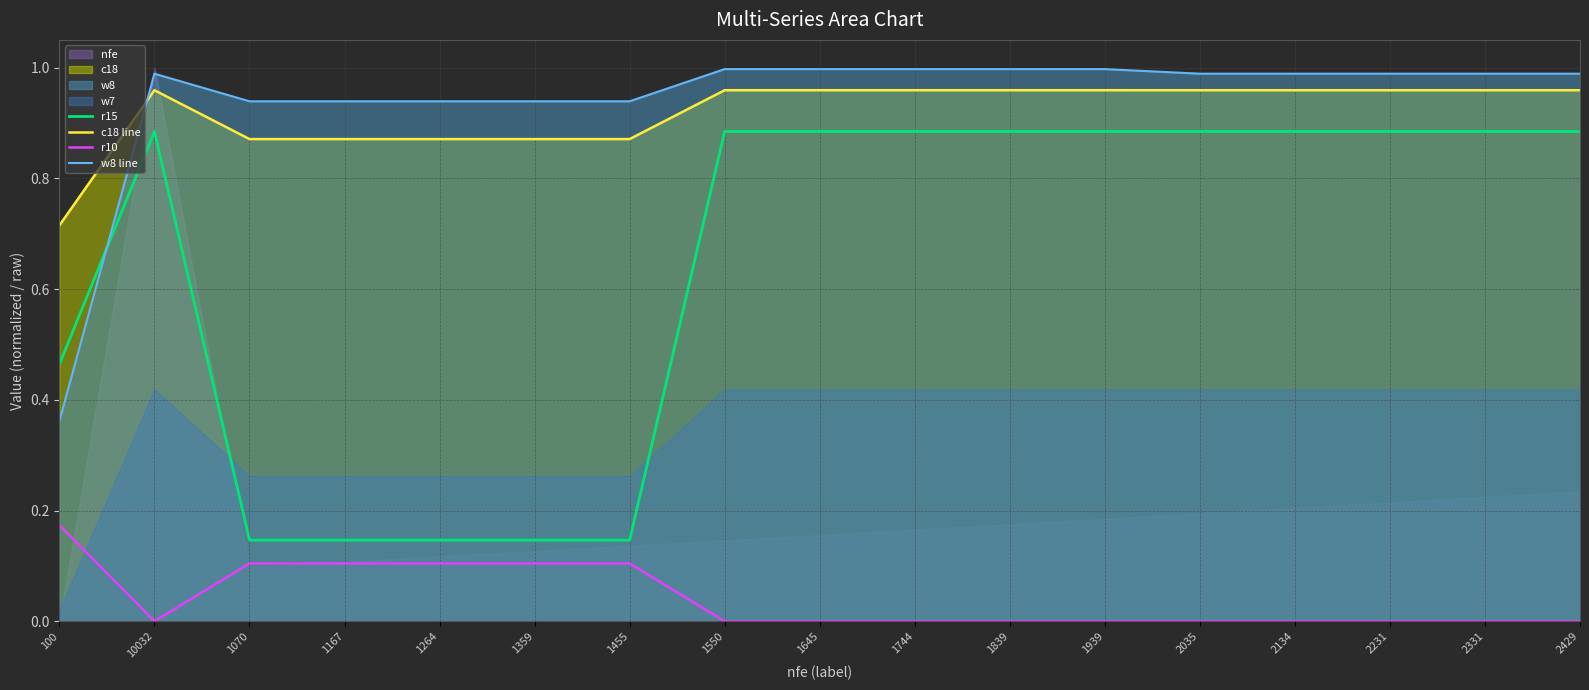

The w8 line series shows 1.4 at 1264. True or false?

False